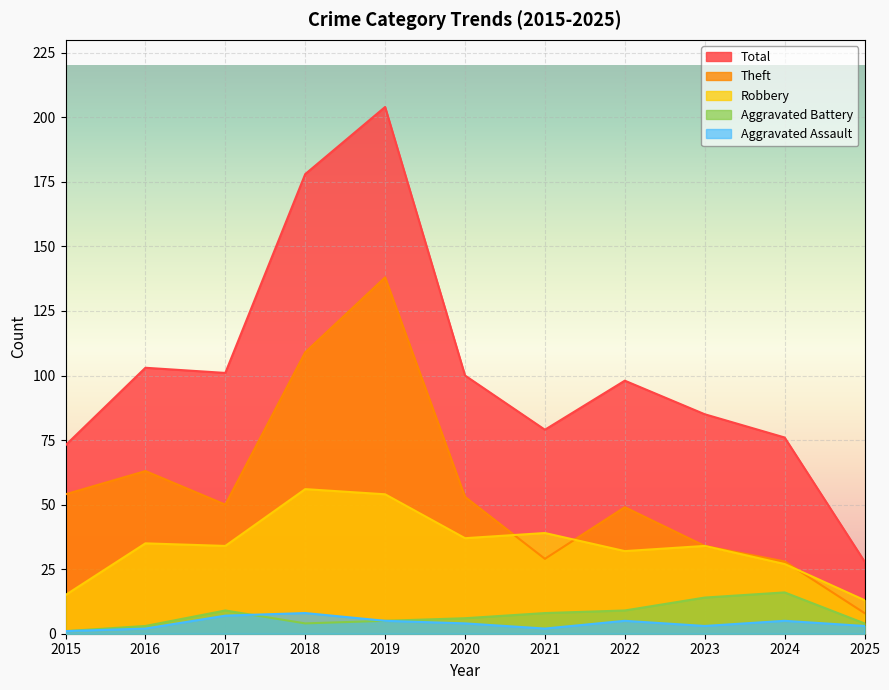

Rank the categories by Theft value from lowest to highest.

2025, 2024, 2021, 2023, 2022, 2017, 2020, 2015, 2016, 2018, 2019